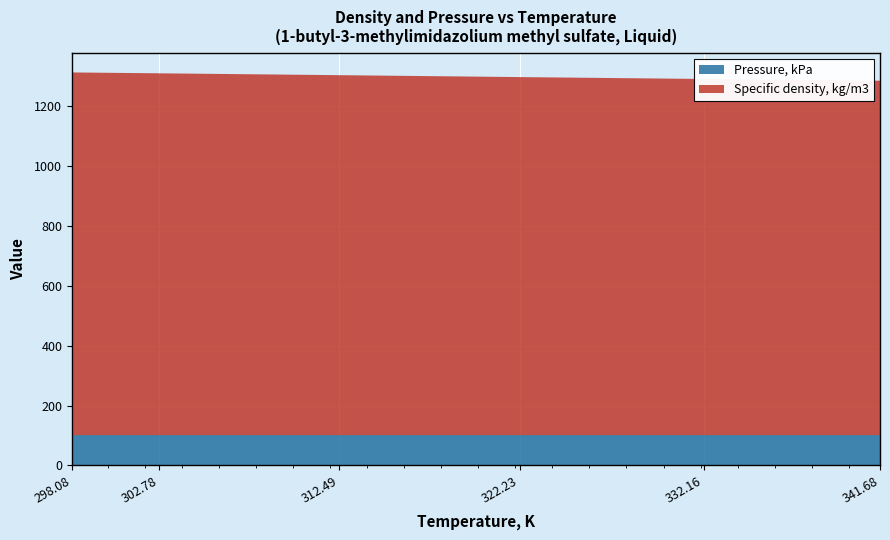

Reading left to right, what are all the values shown in this chart?

Specific density, kg/m3: 298.08=1210.5	302.78=1207.6	312.49=1201.4	322.23=1195.0	332.16=1188.7	341.68=1182.9
Pressure, kPa: 298.08=101.3	302.78=101.3	312.49=101.3	322.23=101.3	332.16=101.3	341.68=101.3